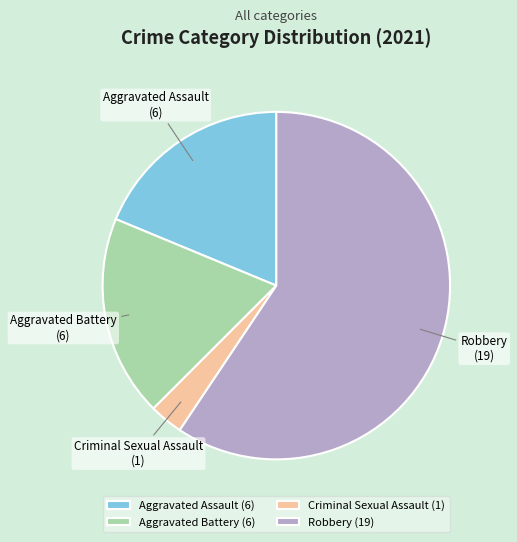

Between Robbery and Criminal Sexual Assault, which is larger?

Robbery